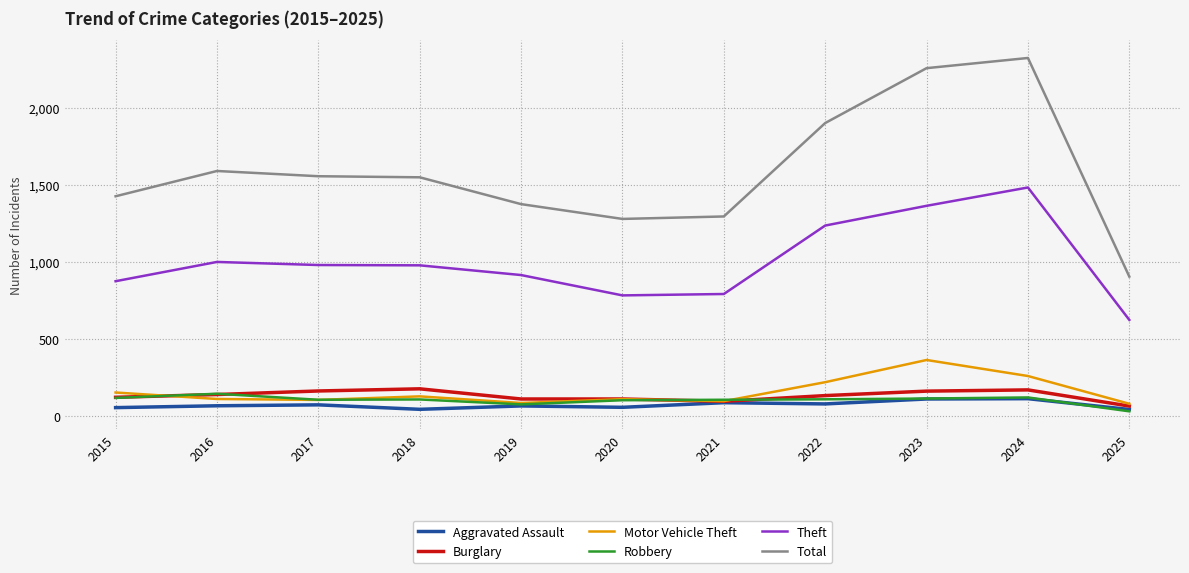

True or false: Aggravated Assault and Theft intersect in this chart.

False